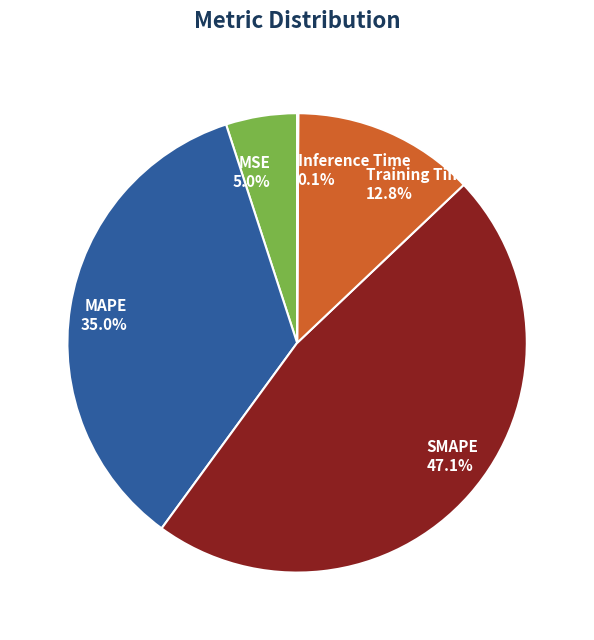

To the nearest percent, what is the difference between the MAPE and SMAPE slice percentages?

12%